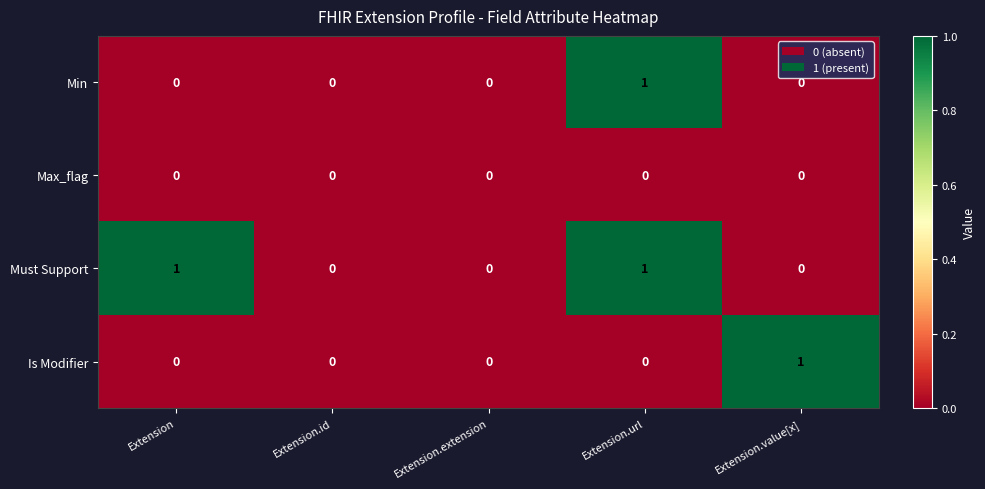

True or false: Must Support has a value of 0 at Extension.value[x].

True